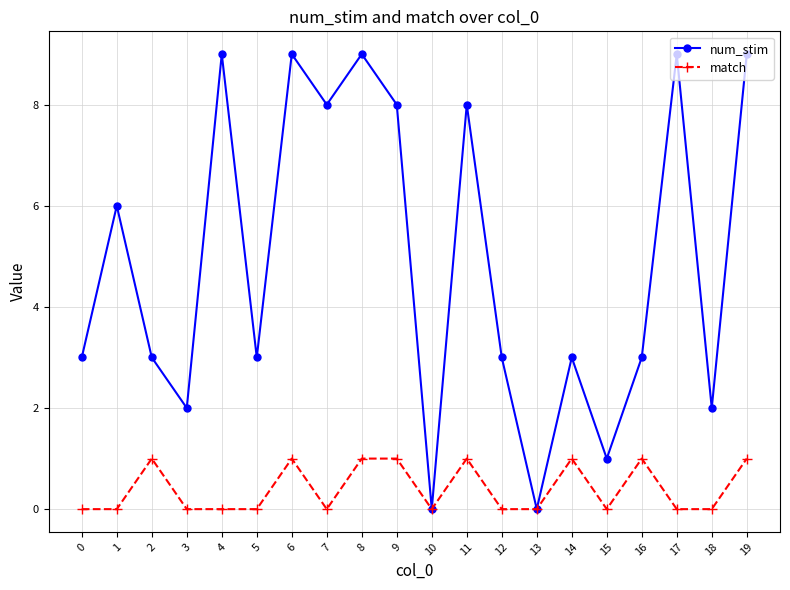

Does the chart display data point markers on the line(s)?

Yes